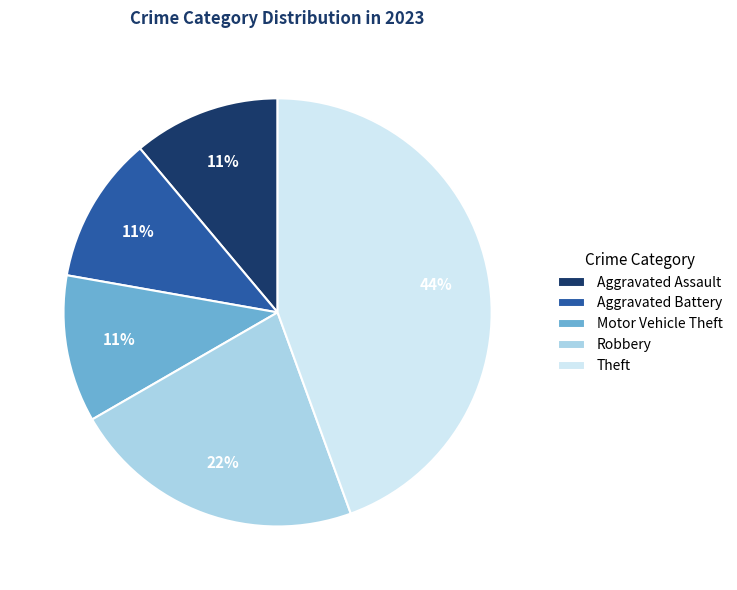

To the nearest percent, what is the difference between the largest and smallest slice percentages?

33%